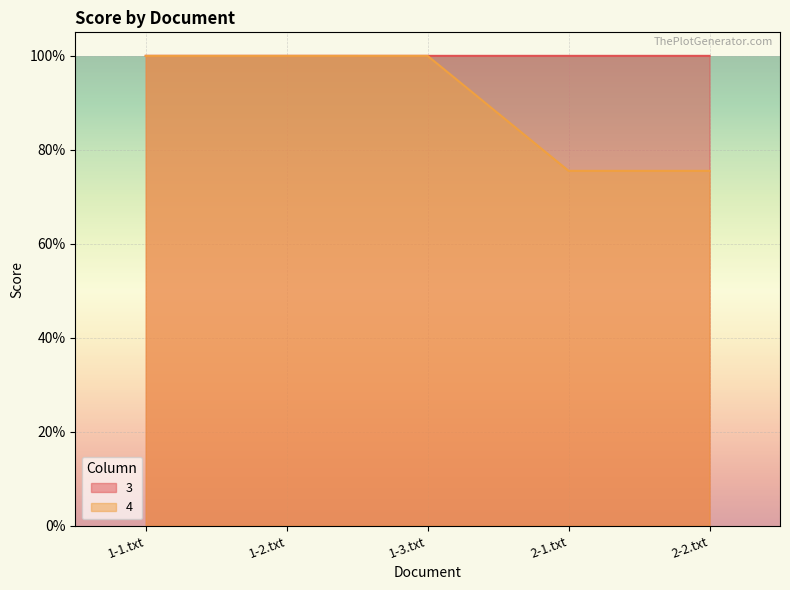

Reading left to right, extract all data points from this chart.

3: 1-1.txt=1.0	1-2.txt=1.0	1-3.txt=1.0	2-1.txt=1.0	2-2.txt=1.0
4: 1-1.txt=1.0	1-2.txt=1.0	1-3.txt=1.0	2-1.txt=0.8	2-2.txt=0.8